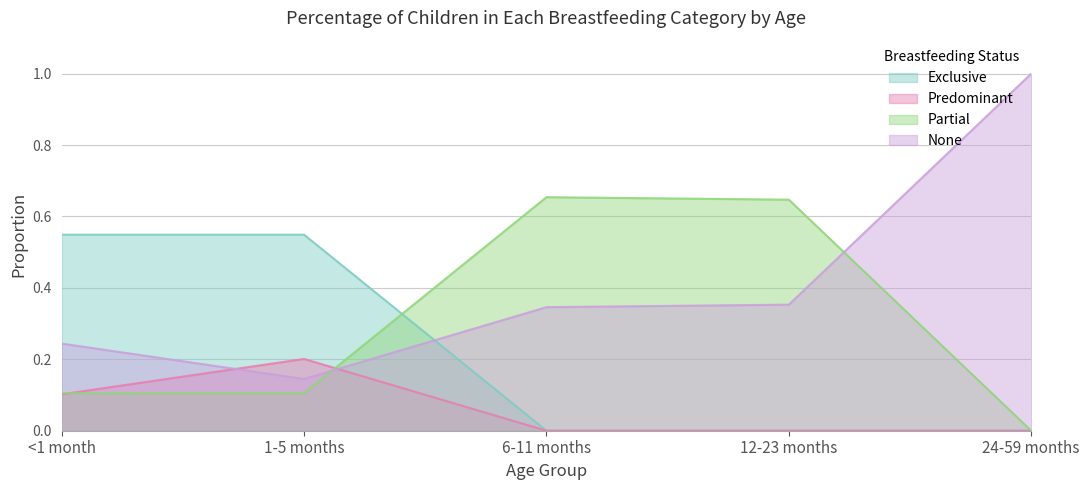

What is the total value across all series at 12-23 months?

1.0